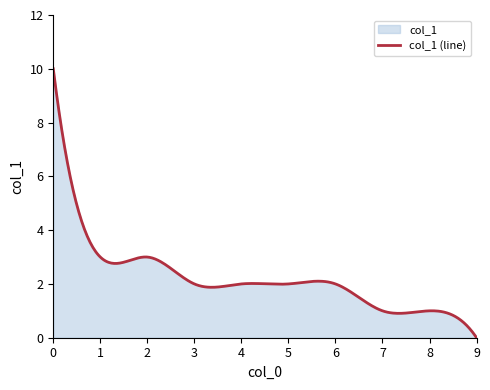

How many distinct data groups are displayed?

1